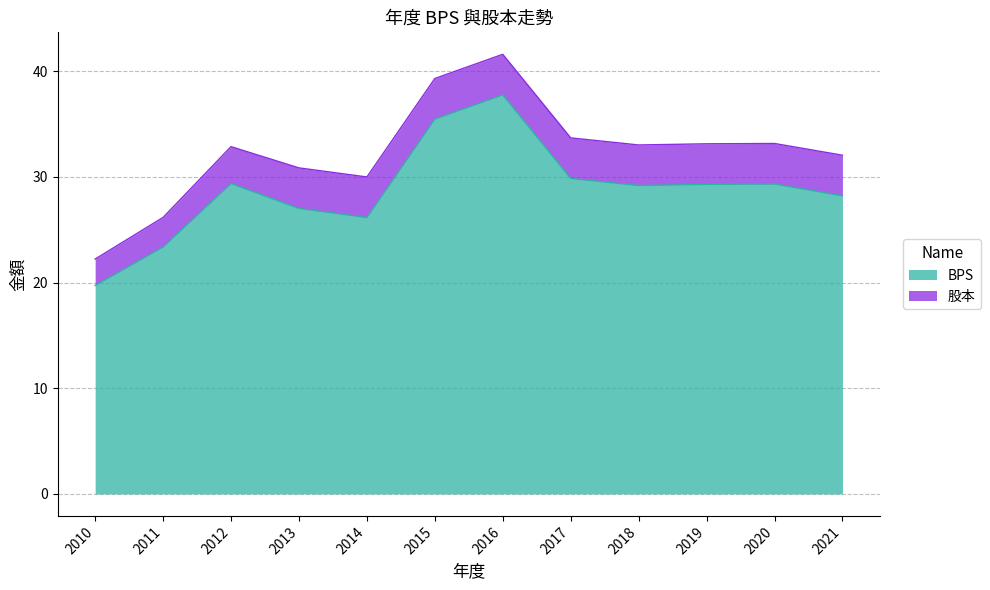

How many interior local peaks (higher than both neighbors) does the data have?

3